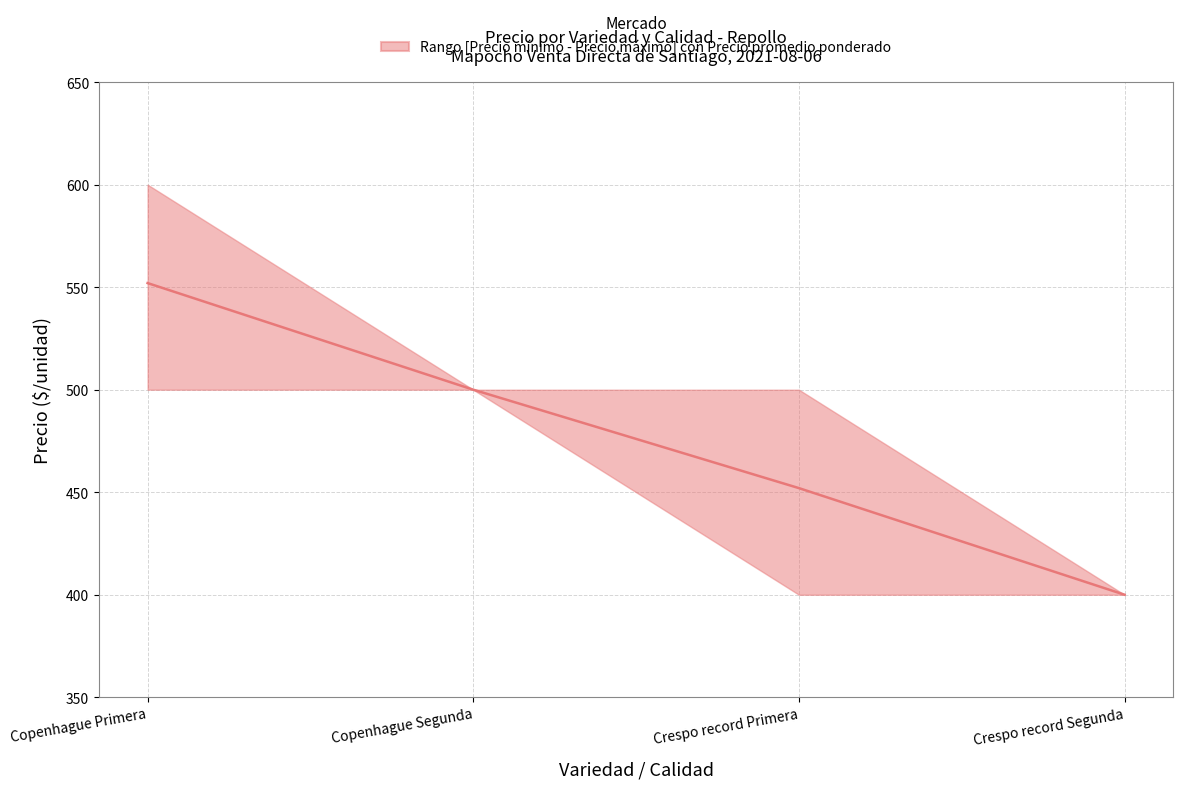

What is the average value?

476